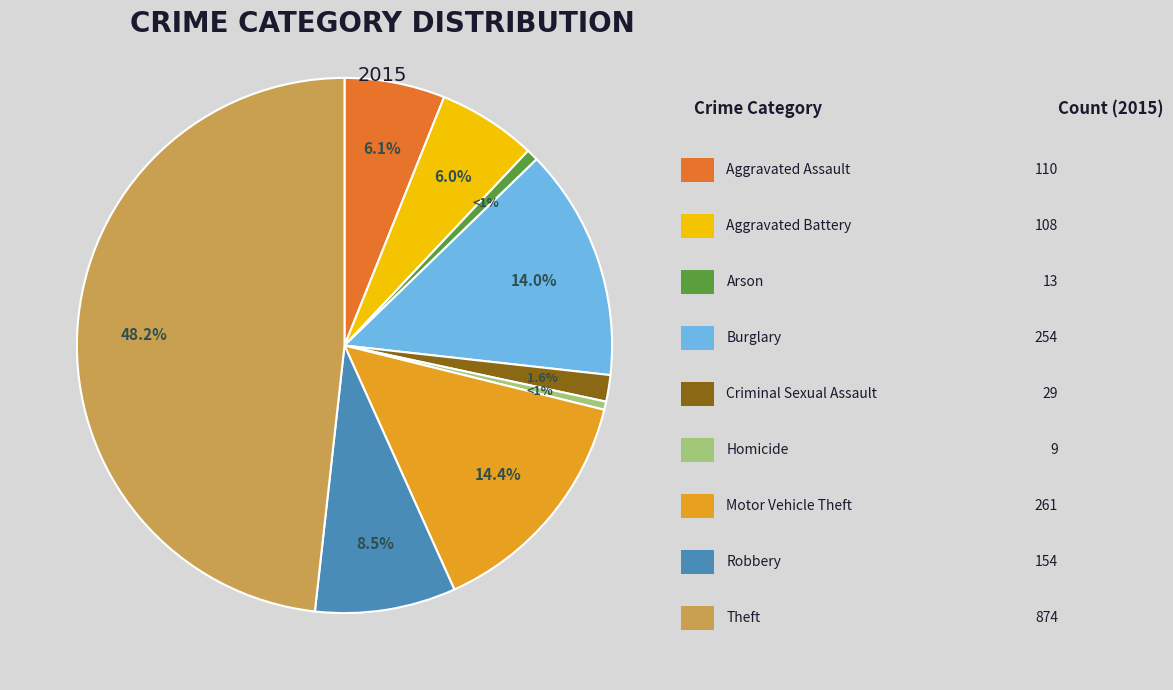

Count the number of slices in the pie.

9